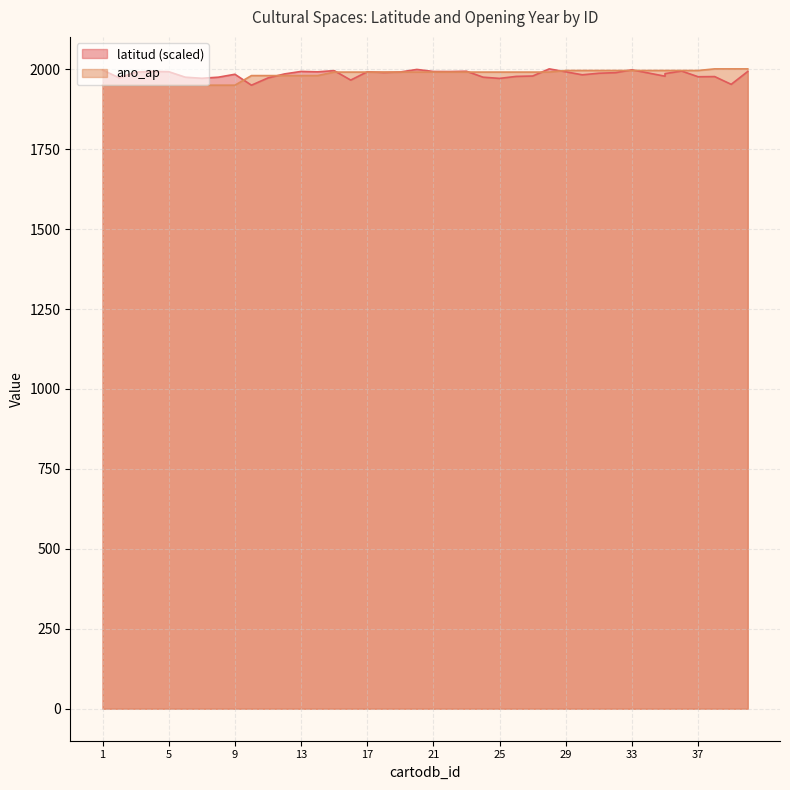

Which label corresponds to the largest value in the chart?

28